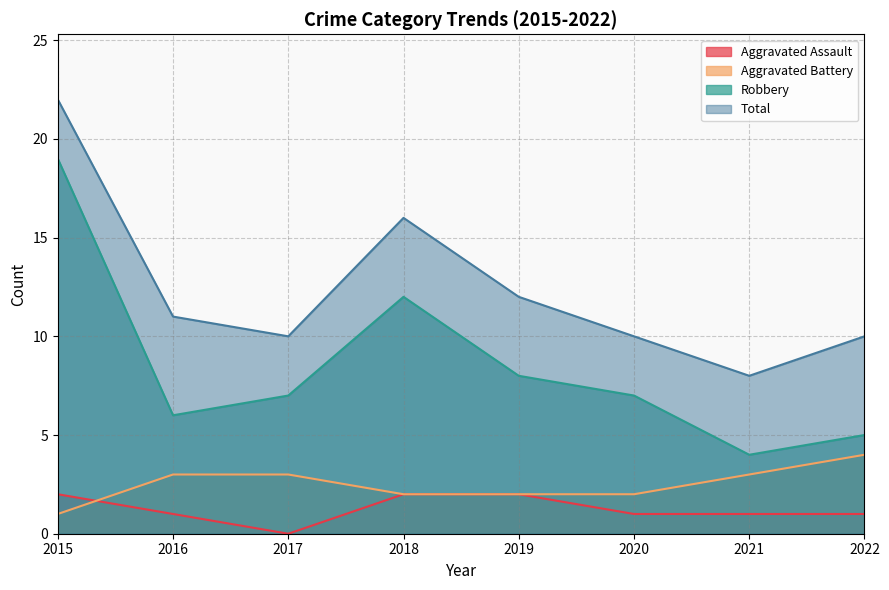

Which series has the largest total across all categories?

Total